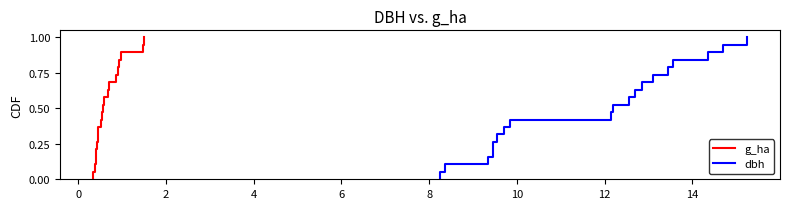

True or false: g_ha and dbh cross at least once.

False